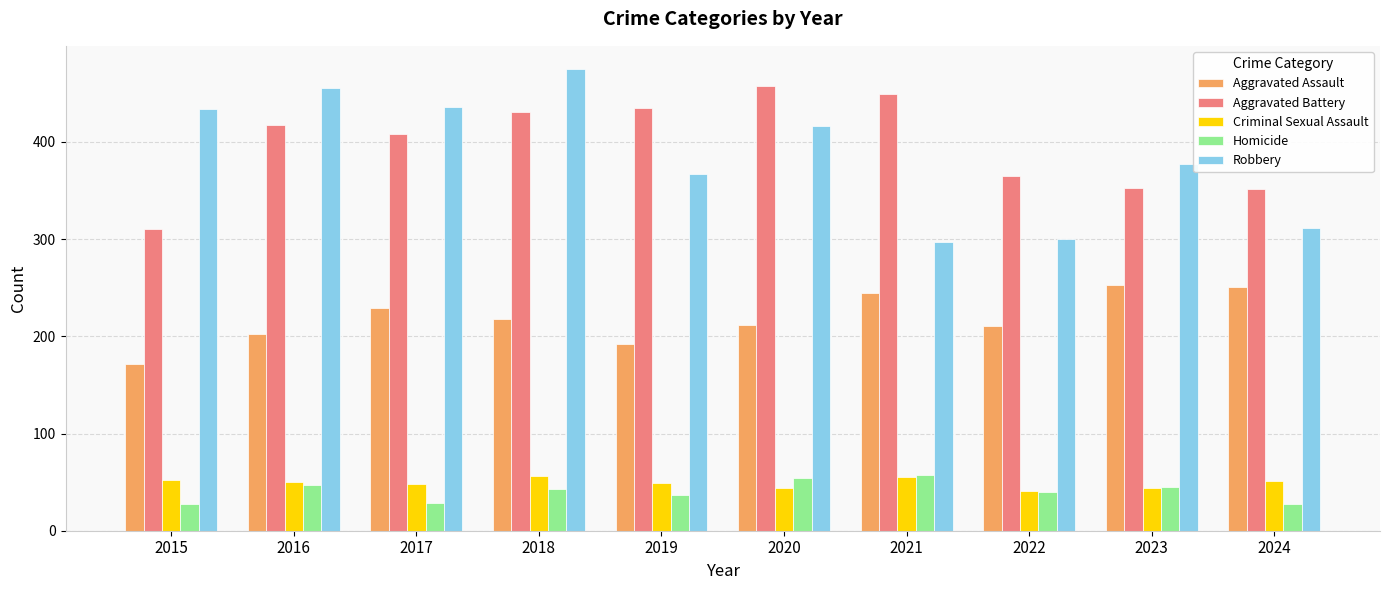

What is the sum of the Aggravated Battery values at 2015 and 2022?

675